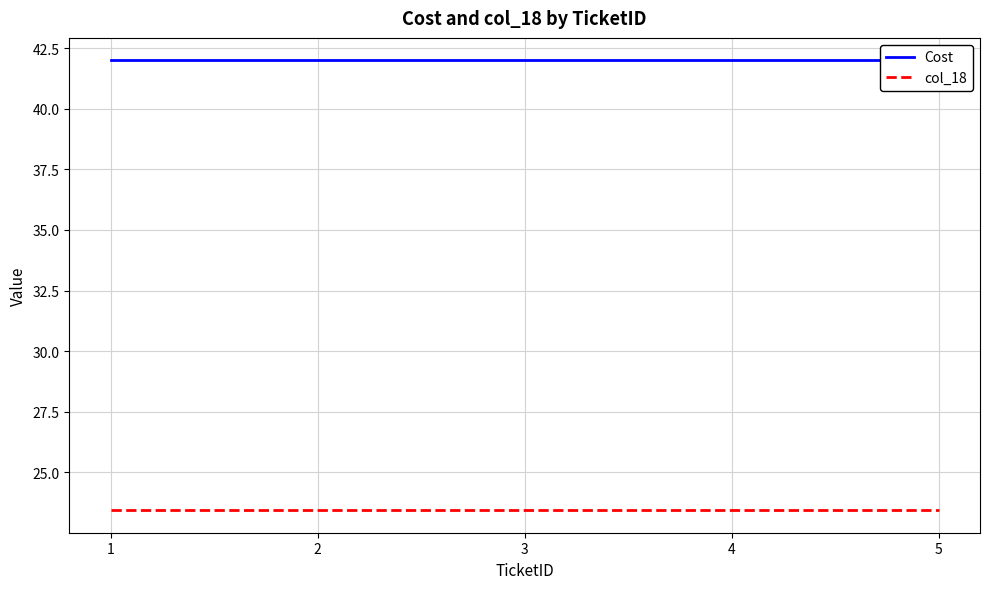

Does the chart display data point markers on the line(s)?

No